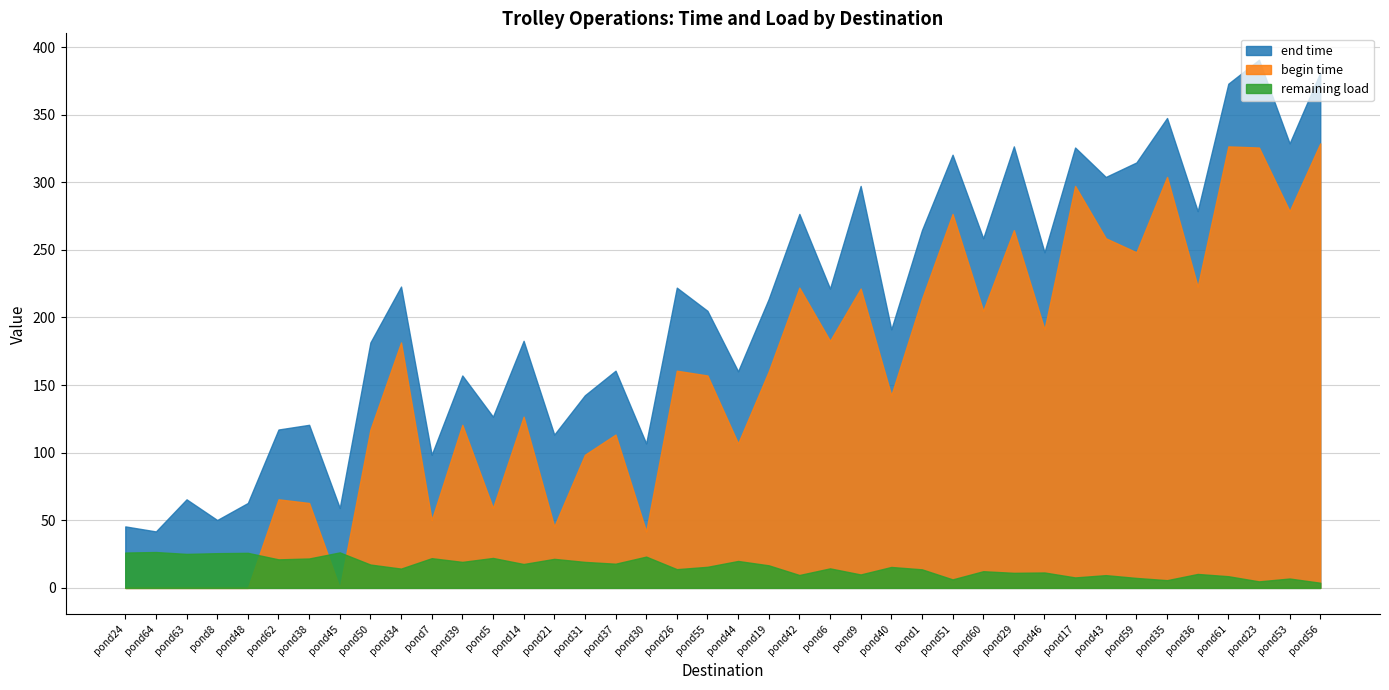

What is the sum of all end time values?

8304.1